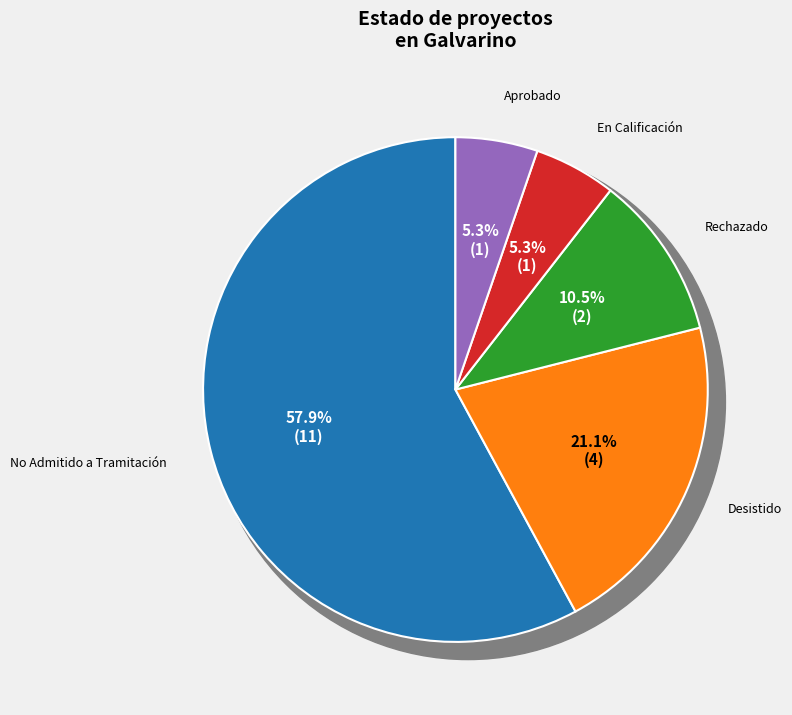

Rank the categories by value from highest to lowest.

No Admitido a Tramitación, Desistido, Rechazado, En Calificación, Aprobado